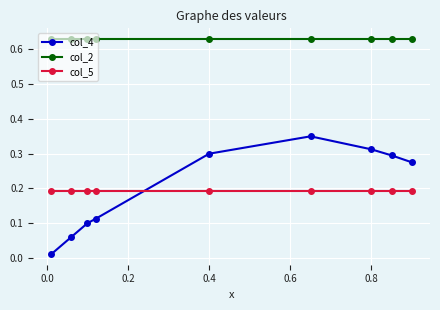

What are all the series names shown in the legend?

col_4, col_2, col_5